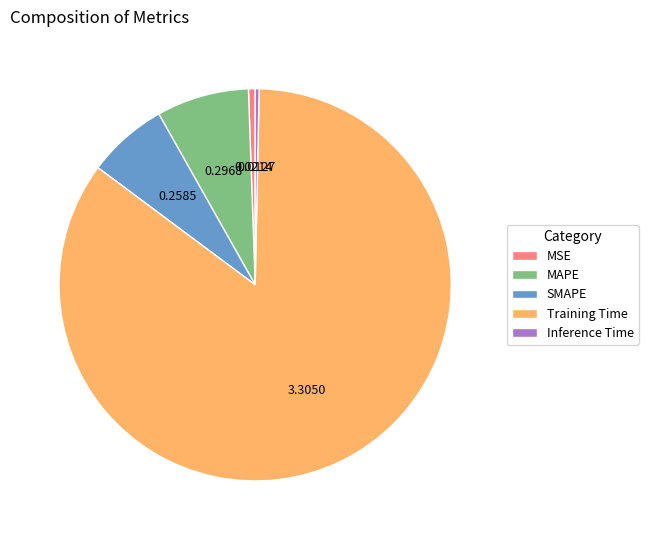

Combined, do MAPE and SMAPE account for over 50%?

No